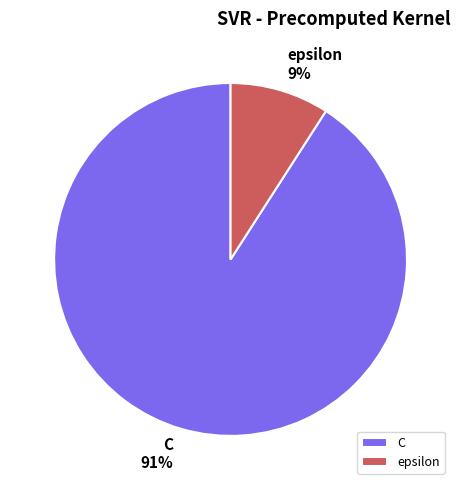

The C slice represents 82% of the pie. True or false?

False